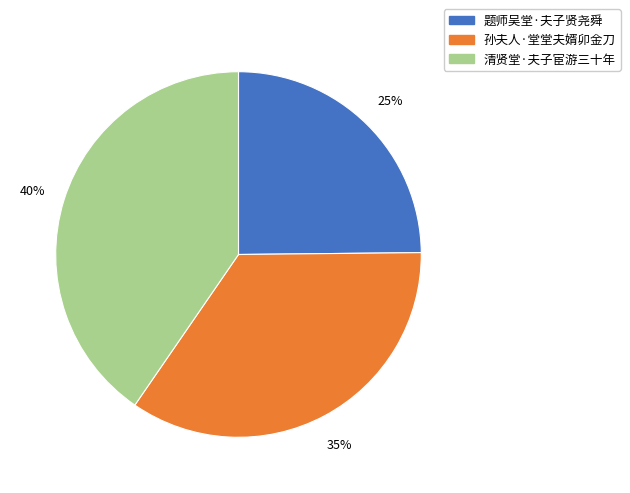

To the nearest percent, what is the combined percentage of 清贤堂·夫子宦游三十年 and 题师吴堂·夫子贤尧舜?

65%